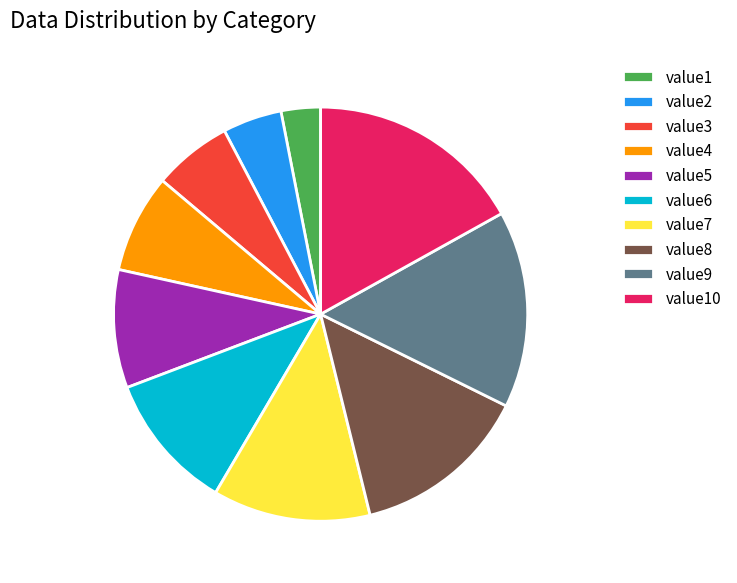

The value7 slice represents 3% of the pie. True or false?

False